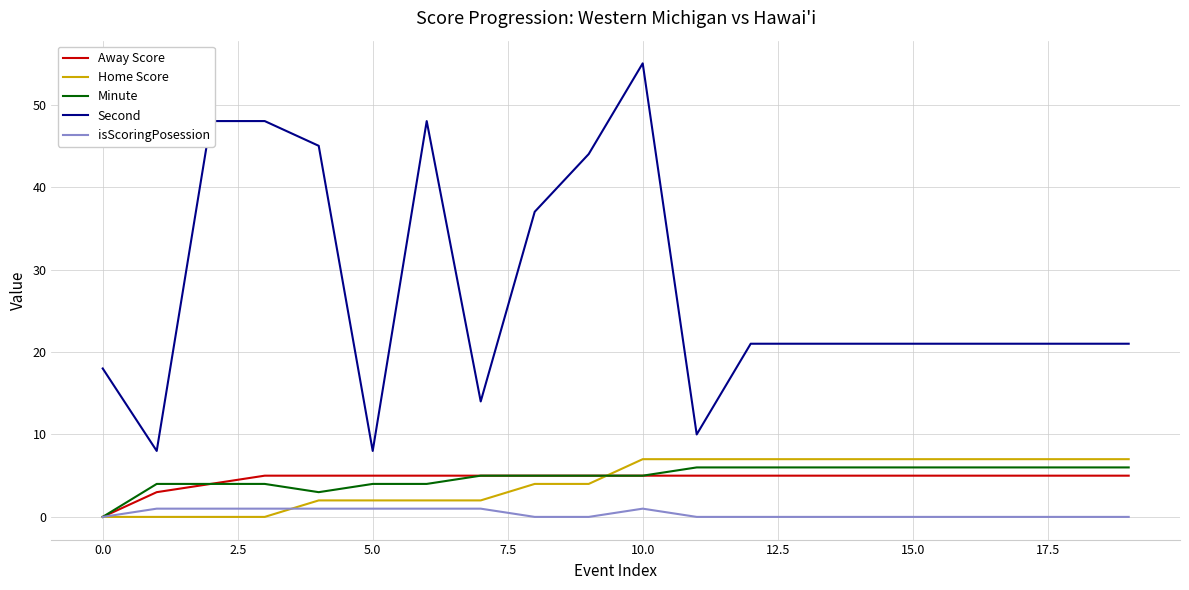

Which series has the largest total across all categories?

Second